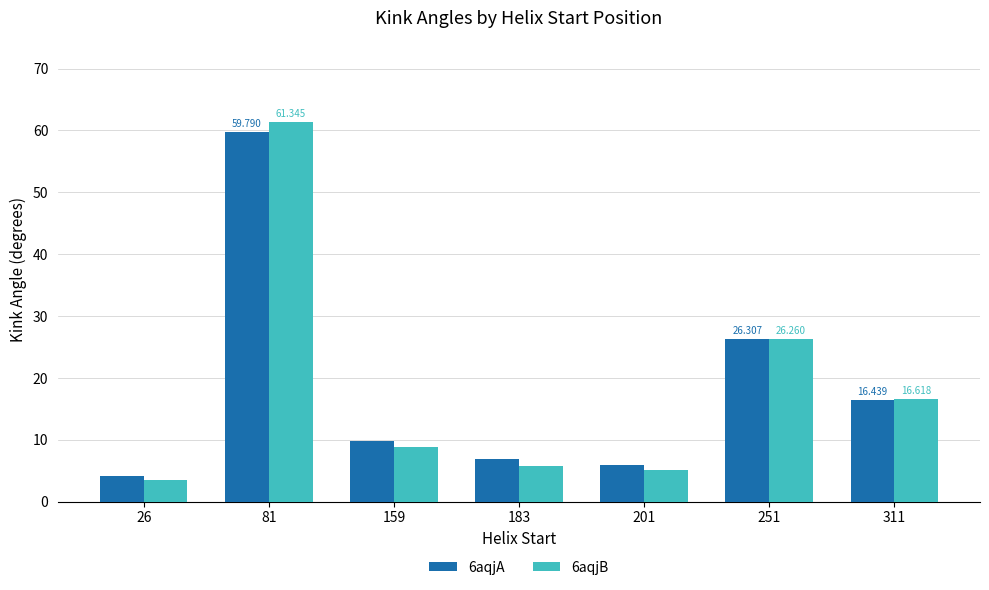

What is the difference between the maximum and minimum values in the 6aqjA series?

55.7